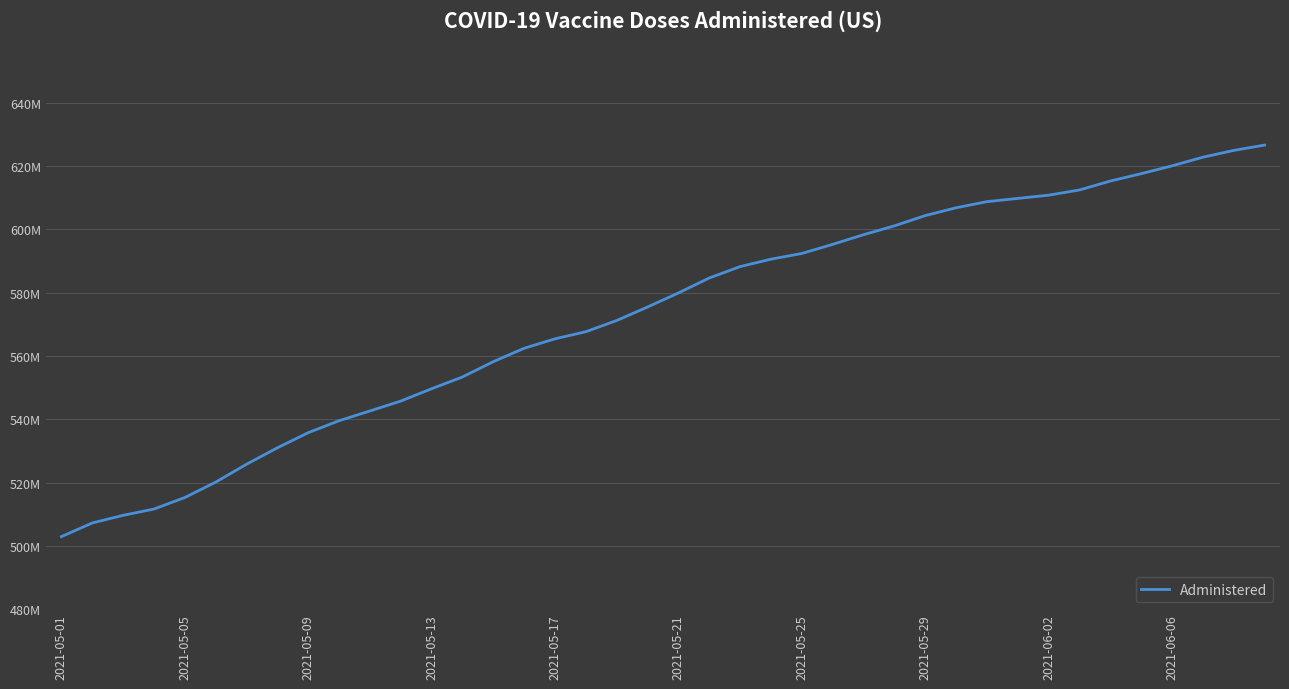

Does the chart display data point markers on the line(s)?

No